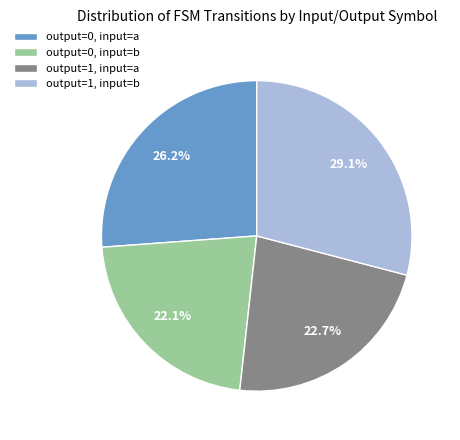

Is there a majority slice in this chart?

No